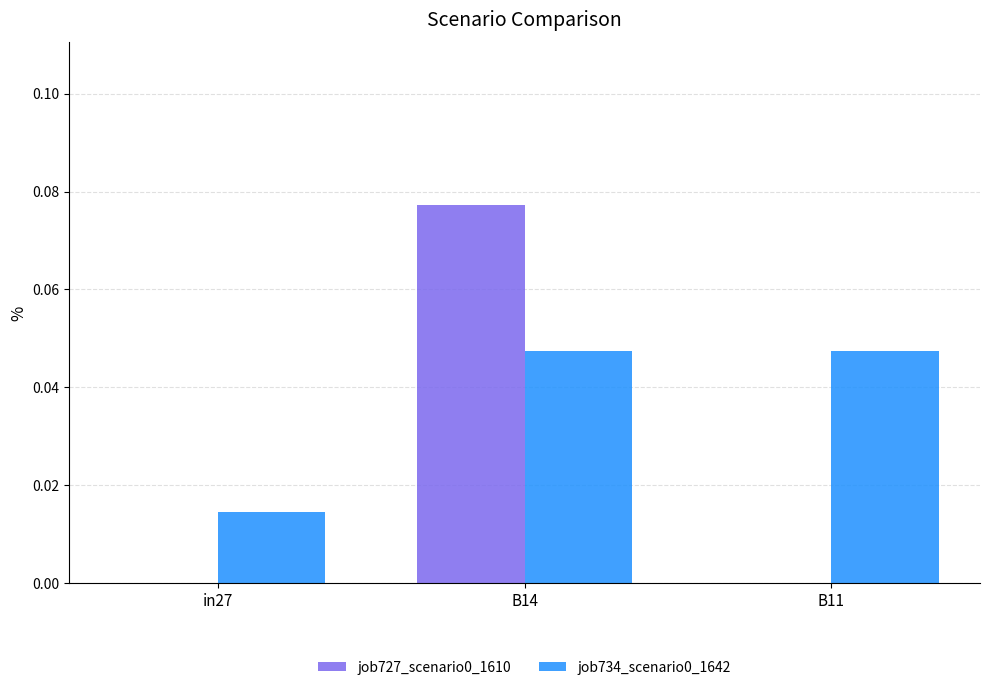

At which category does the chart reach its peak across all series?

B14